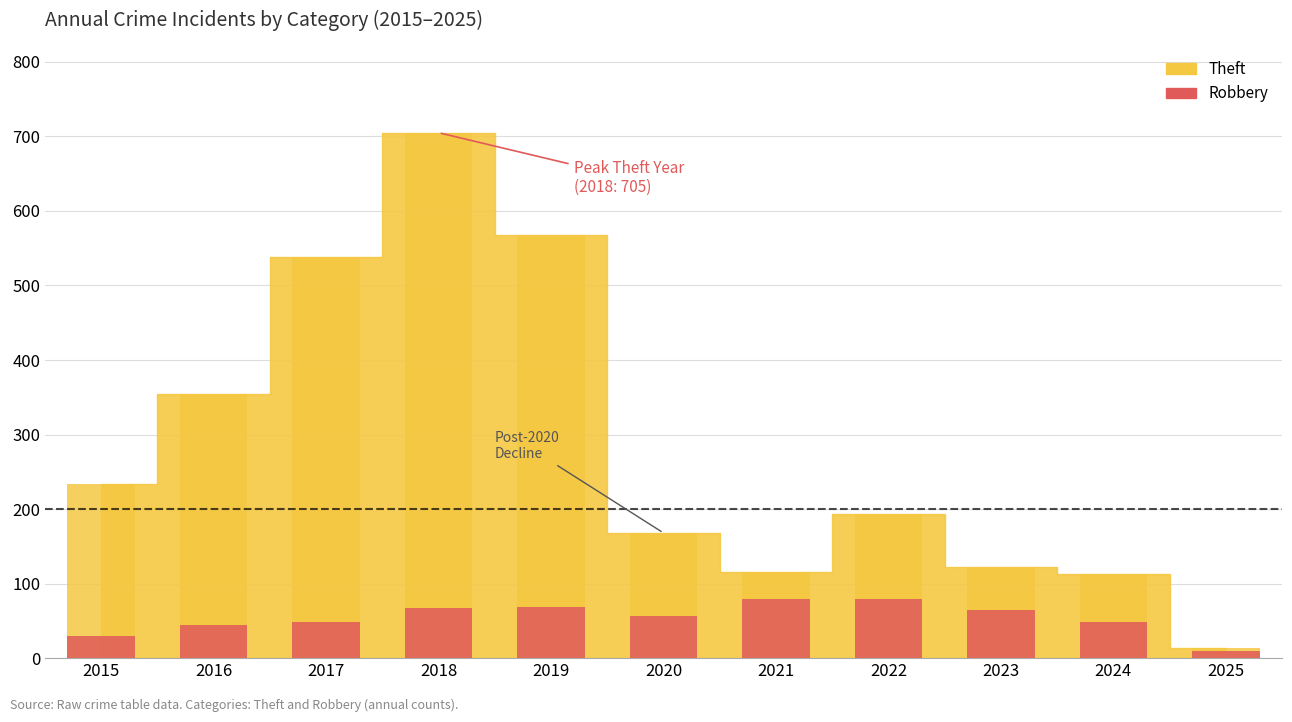

What is the value of the 11th bar from the left?

10